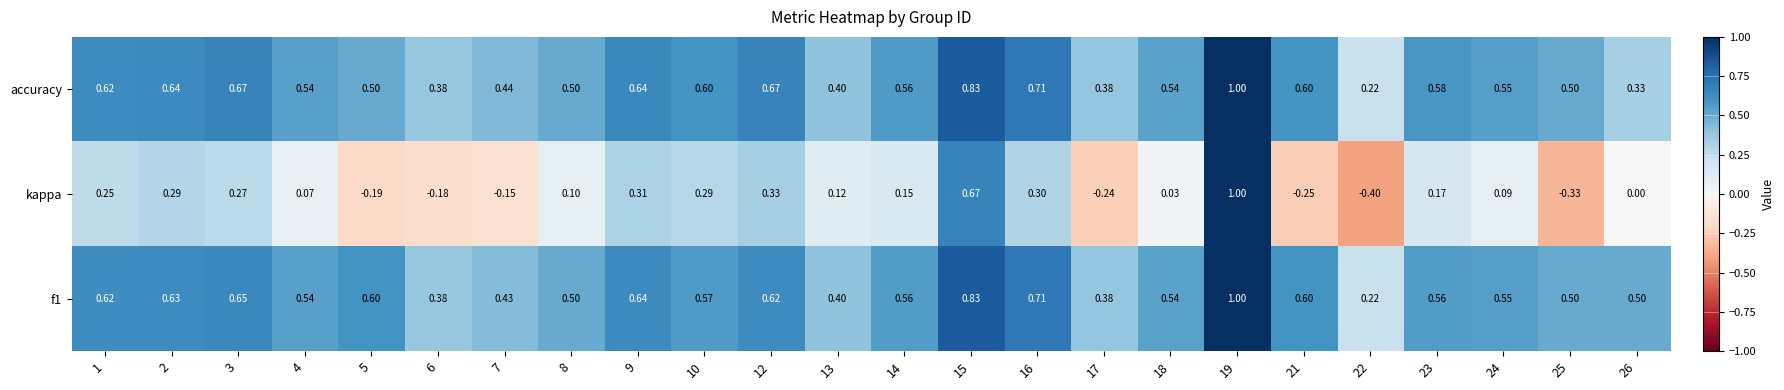

Is the value of kappa at 14 greater than the value of accuracy at 23?

No